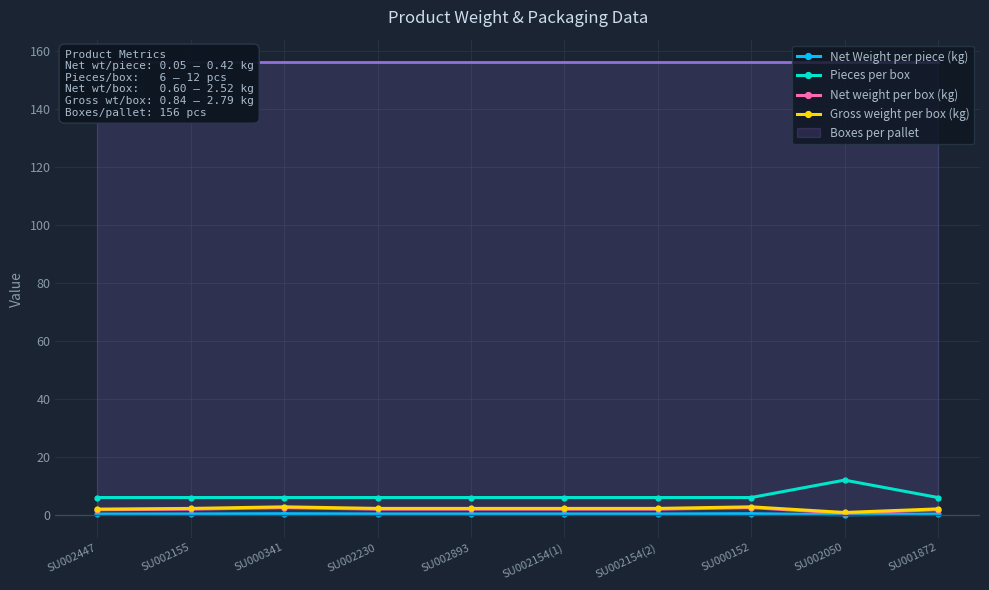

True or false: Net Weight per piece (kg) has a value of 0.1 at SU002230.

False